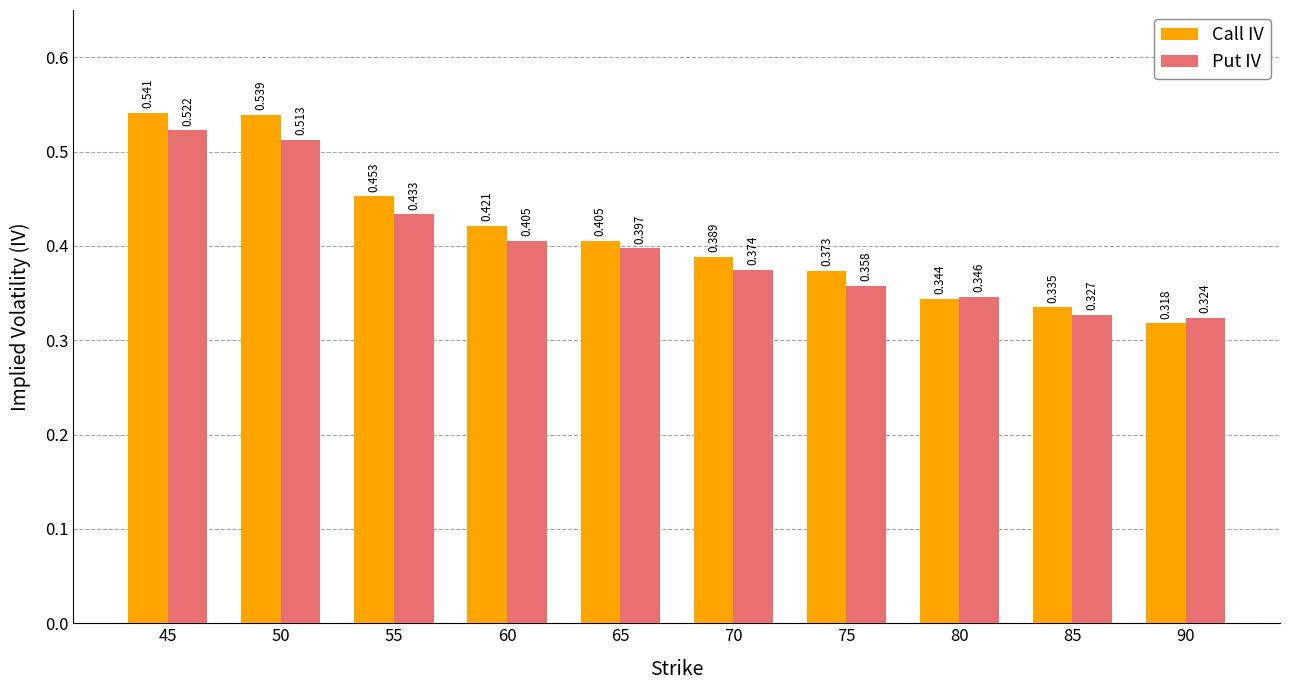

List the series in order of their overall mean, highest first.

Call IV, Put IV